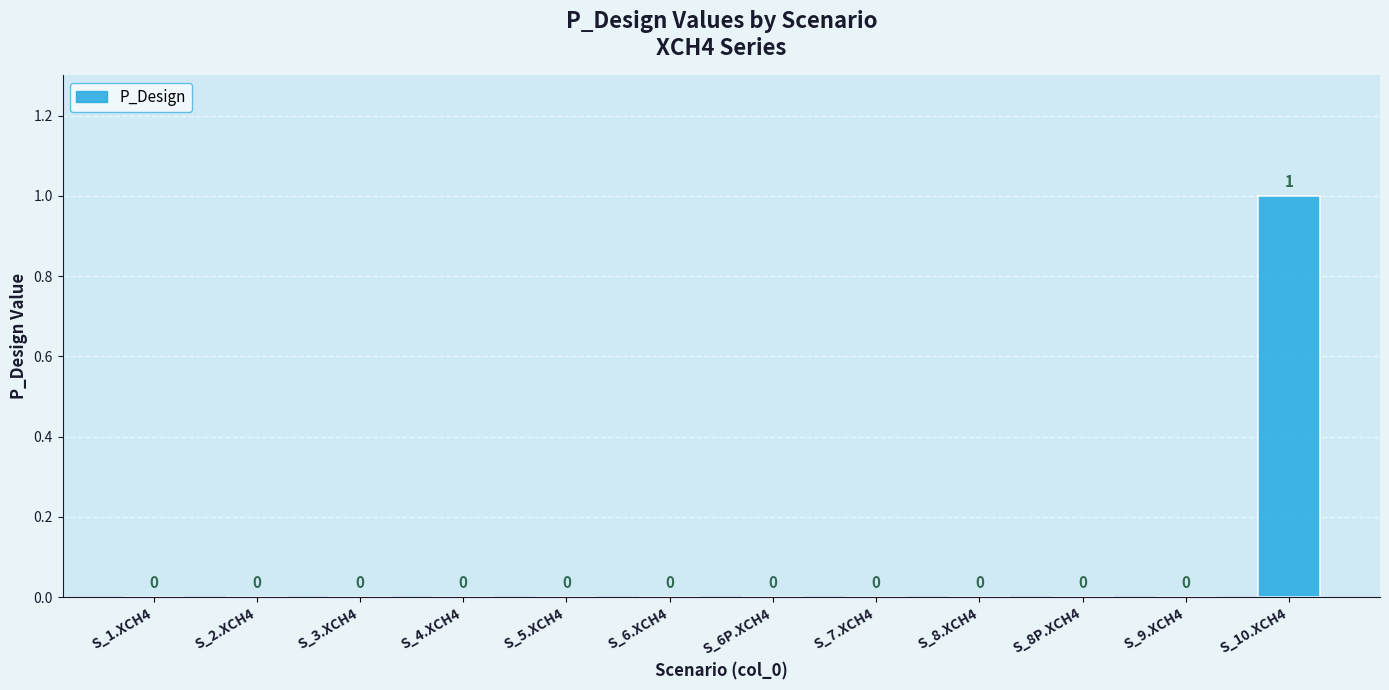

The value at S_2.XCH4 is -1. True or false?

False